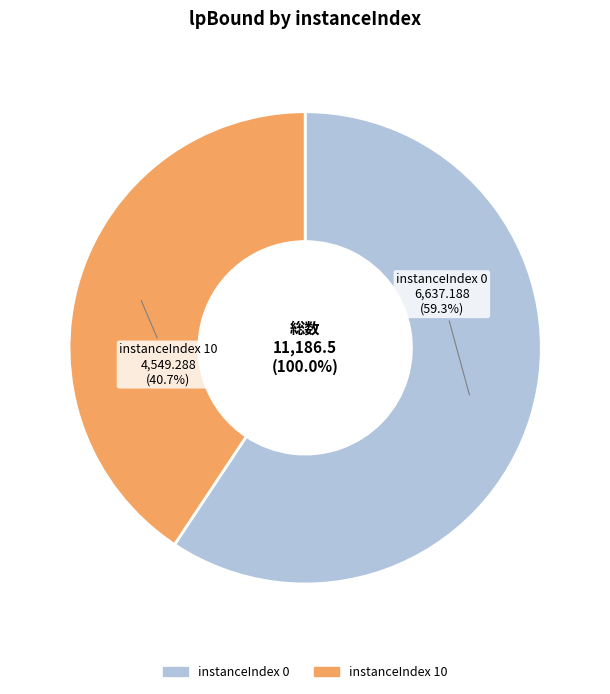

Does any single category account for the majority?

Yes